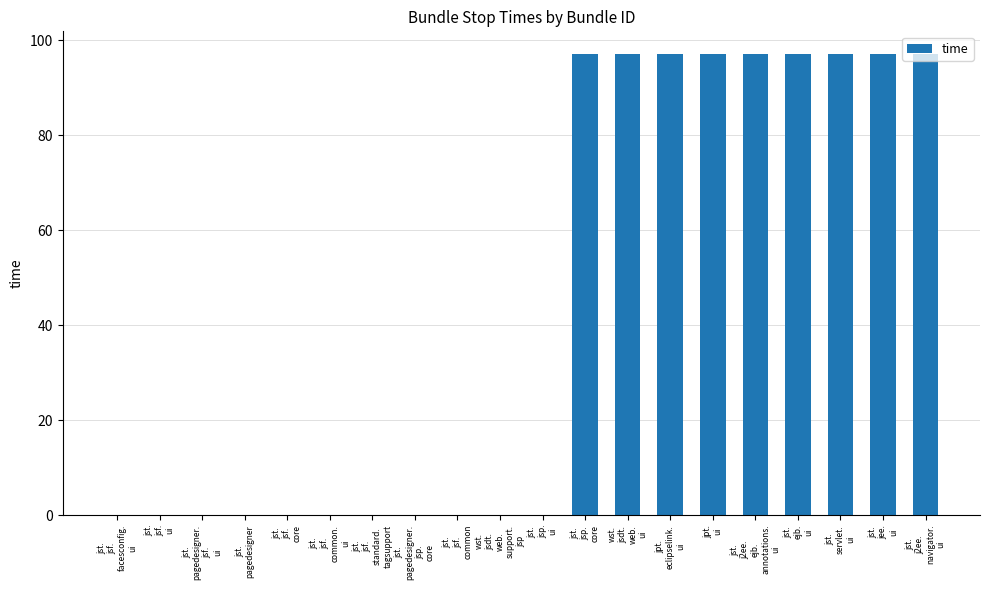

The value at jst.
jsf.
common.
ui is 32. True or false?

False